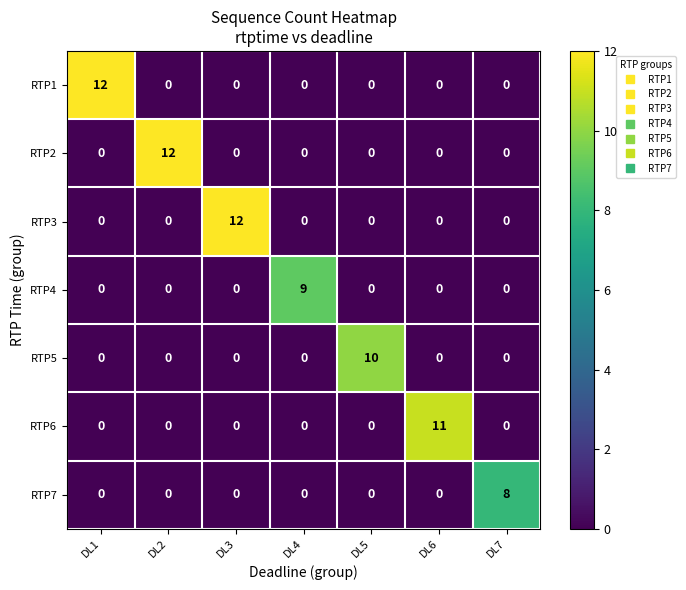

Between DL1 and DL6, which series saw the biggest shift?

RTP1